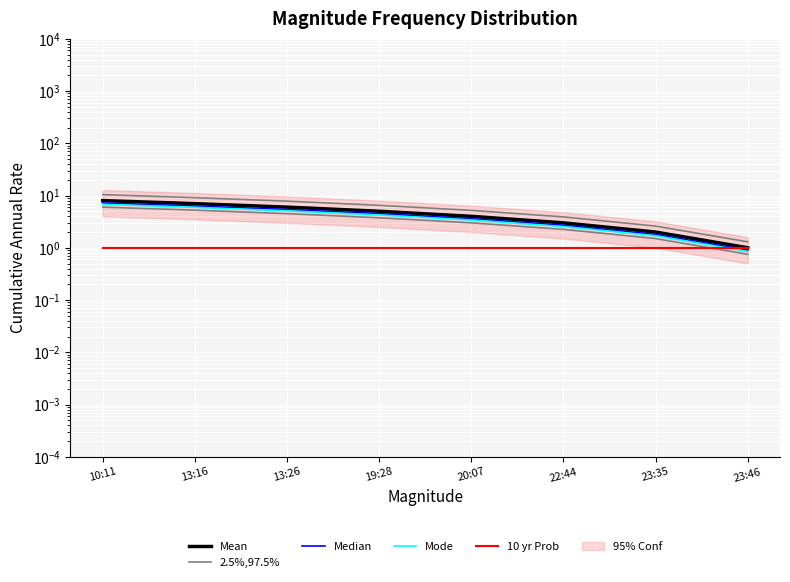

Where does the Mean series first go above 5?

10:11